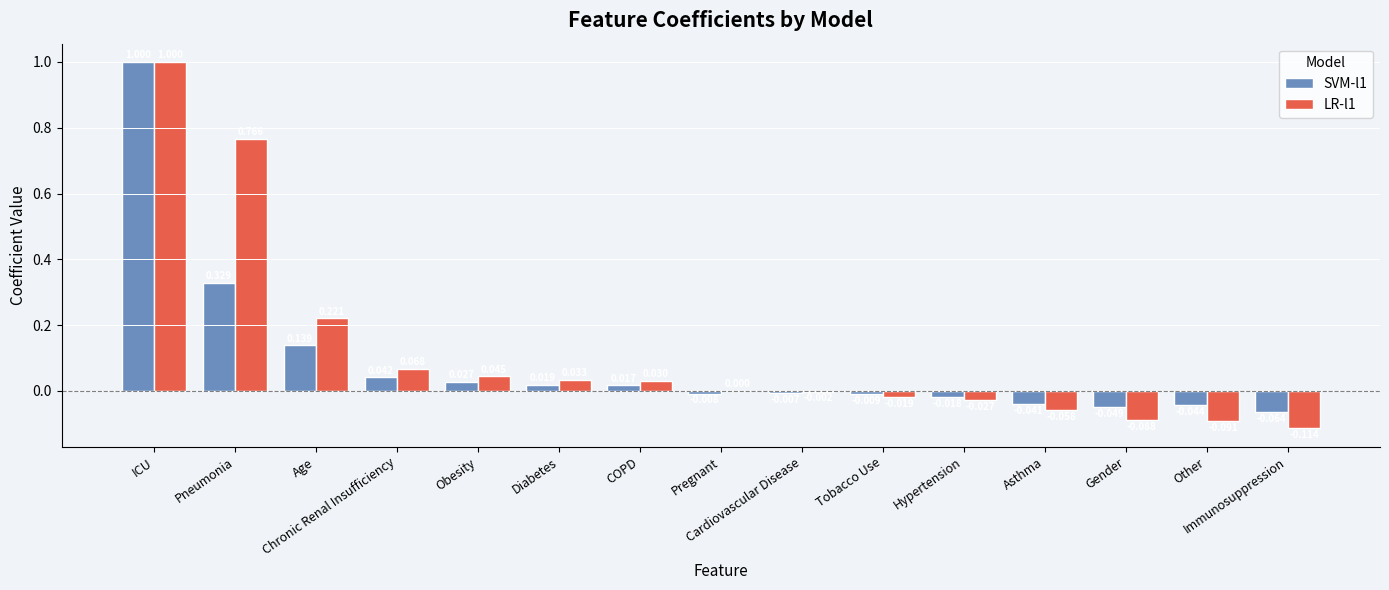

At which label does LR-l1 first exceed 0?

ICU